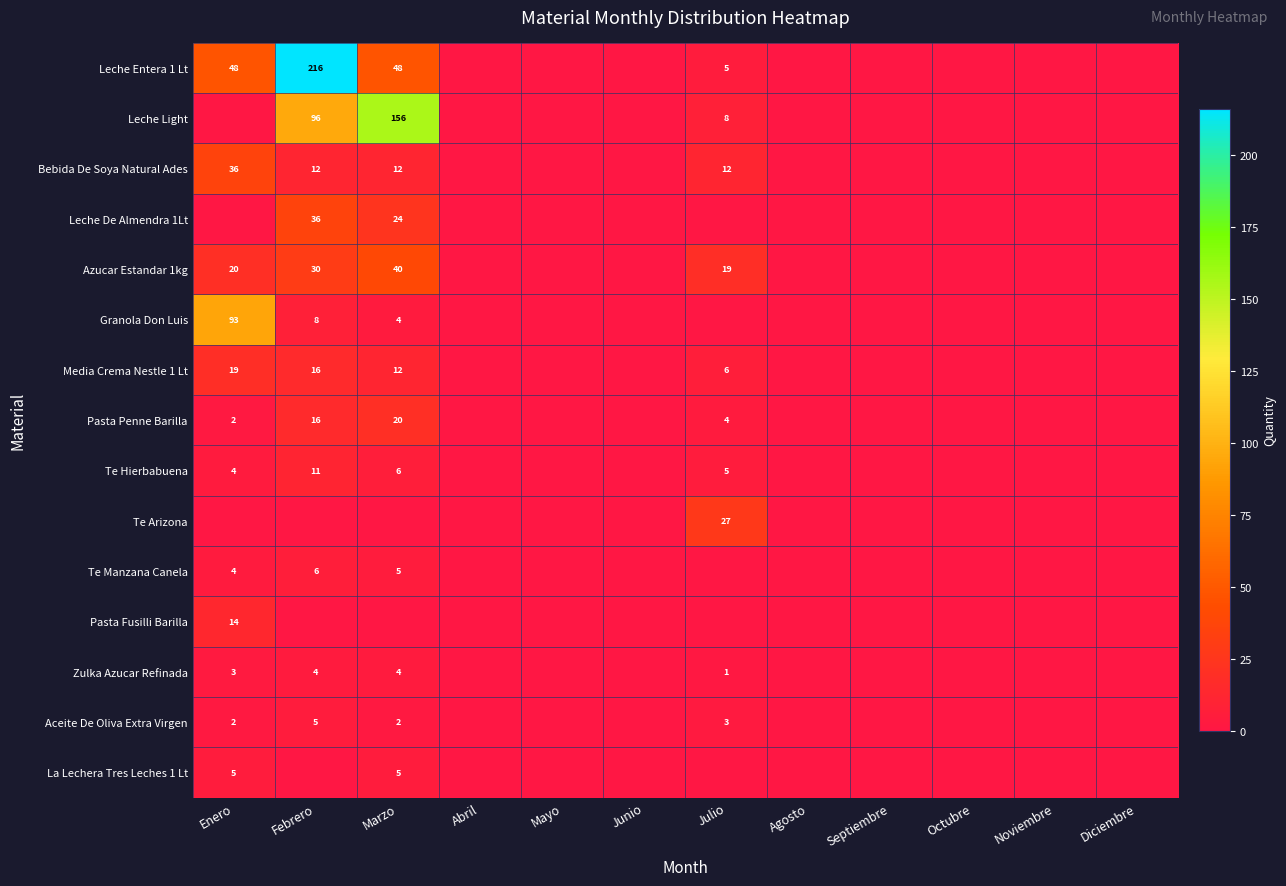

How many values in La Lechera Tres Leches 1 Lt are above zero?

2